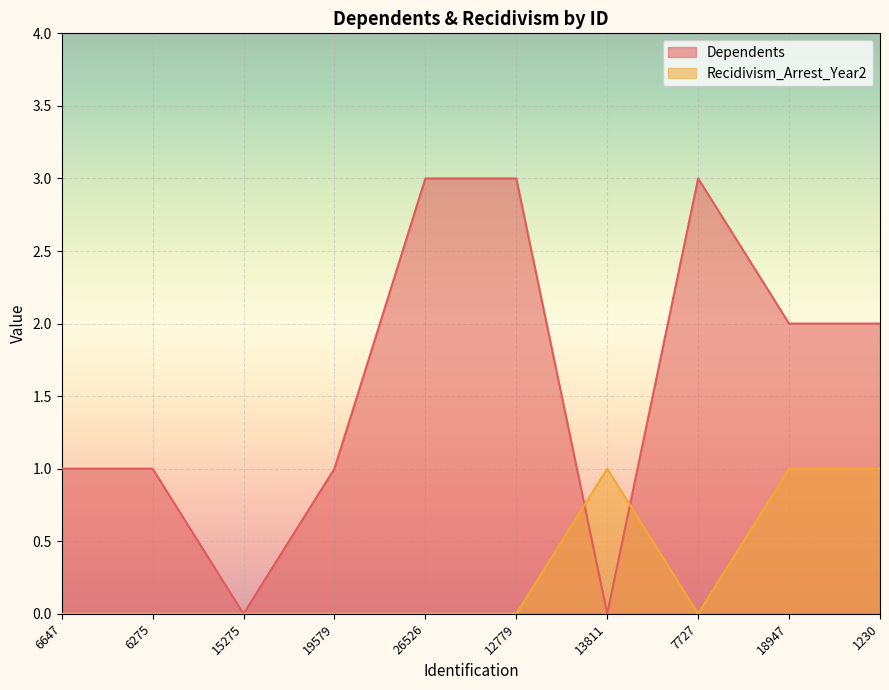

Which series changed the most between 15275 and 1230?

Dependents